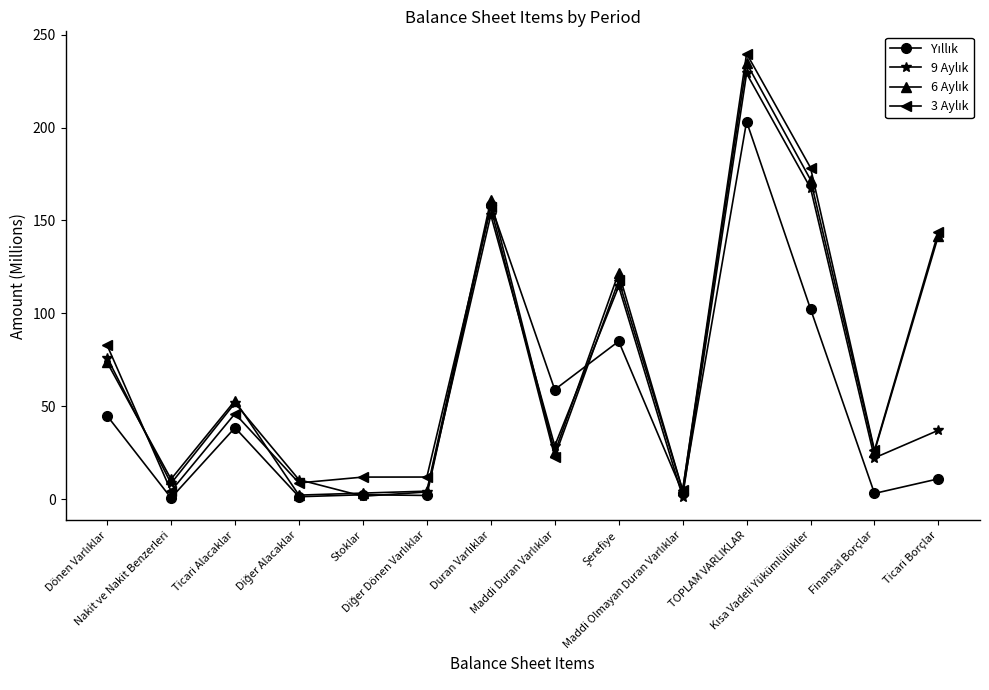

What is the maximum value shown in the chart?

239.8